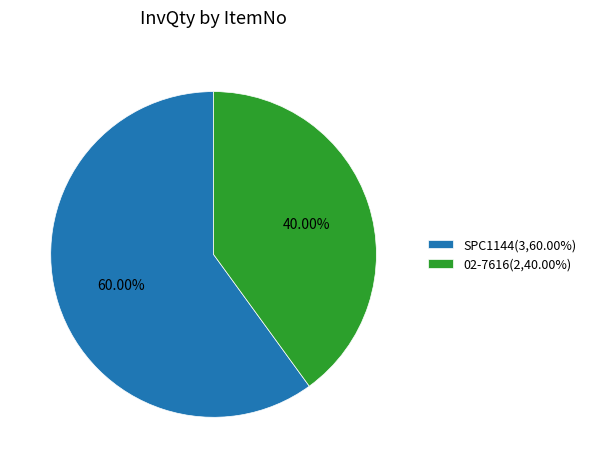

To the nearest percent, what portion does SPC1144 represent?

60%